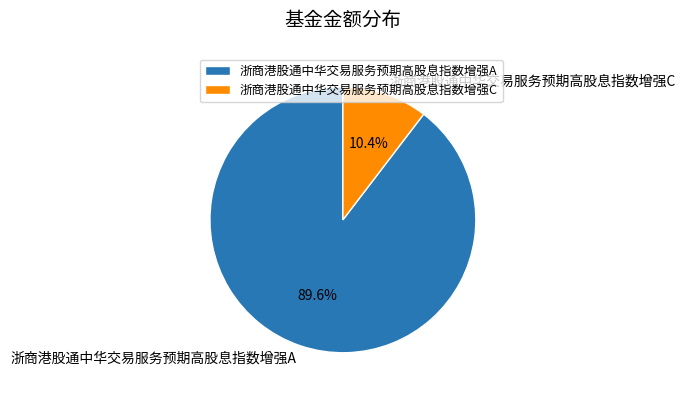

How many segments does this pie chart have?

2